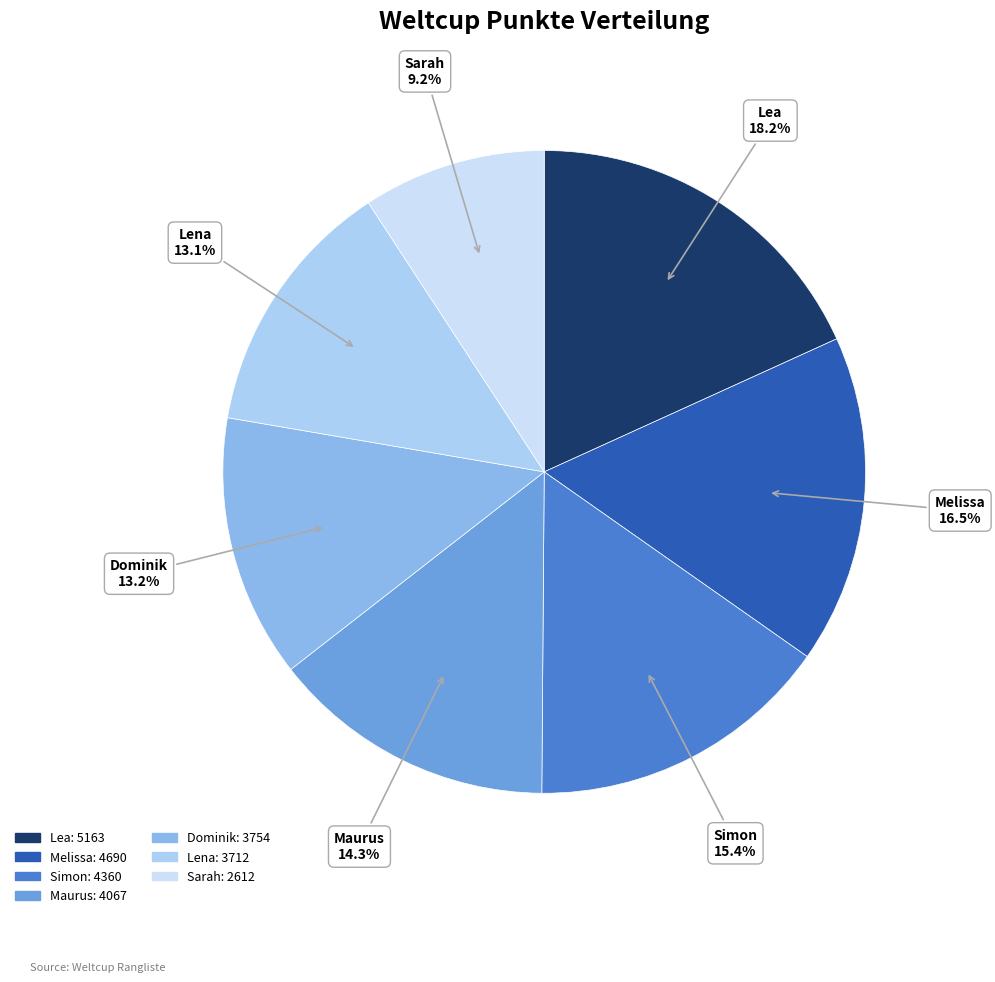

What portion of the pie excludes Simon?

84.6%